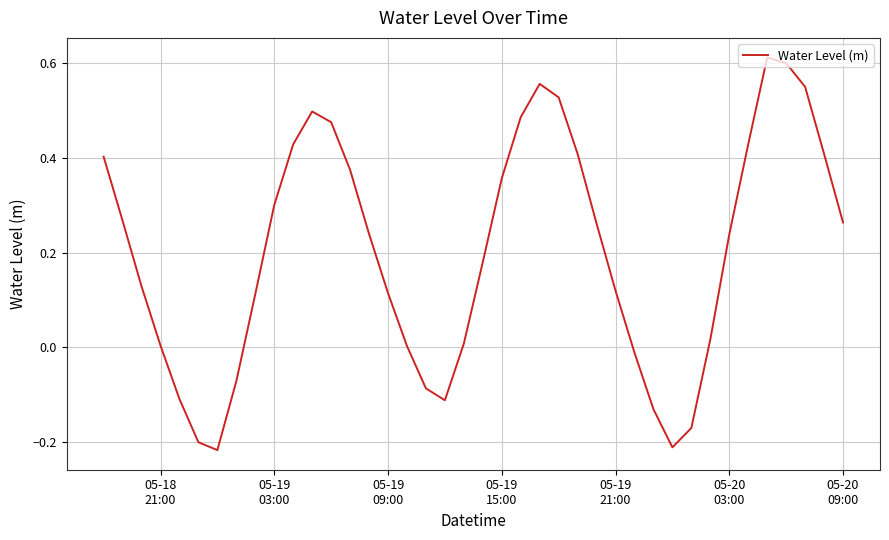

What is the difference between the maximum and minimum values?

0.8